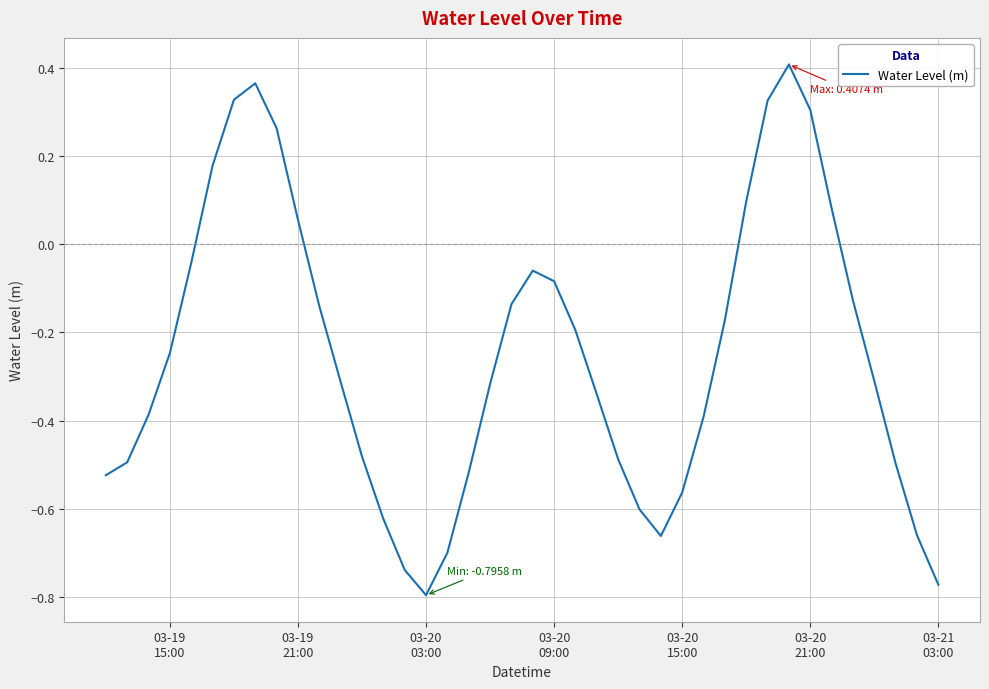

What is the difference between the maximum and minimum values?

1.2